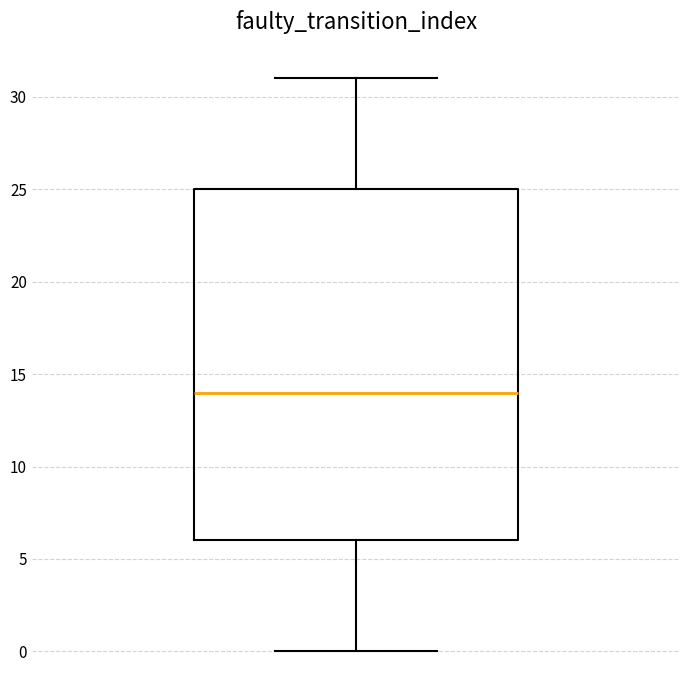

Transcribe this box plot: give where the median line is, the range the box spans, and where the two whiskers end, as read against the y-axis. The values are not printed on the chart, so give them approximately, as read against the axis.

median 14, box 6 to 25, whiskers 0 to 31